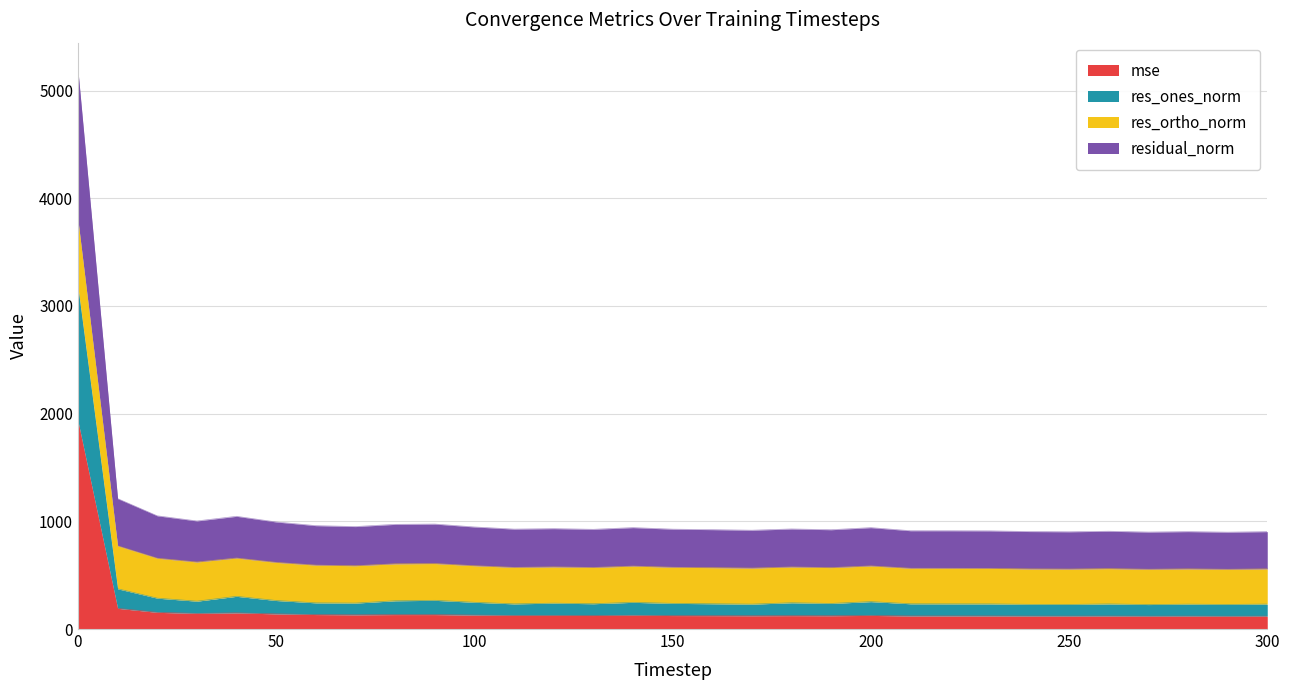

The mse series shows 125.4 at 130. True or false?

True